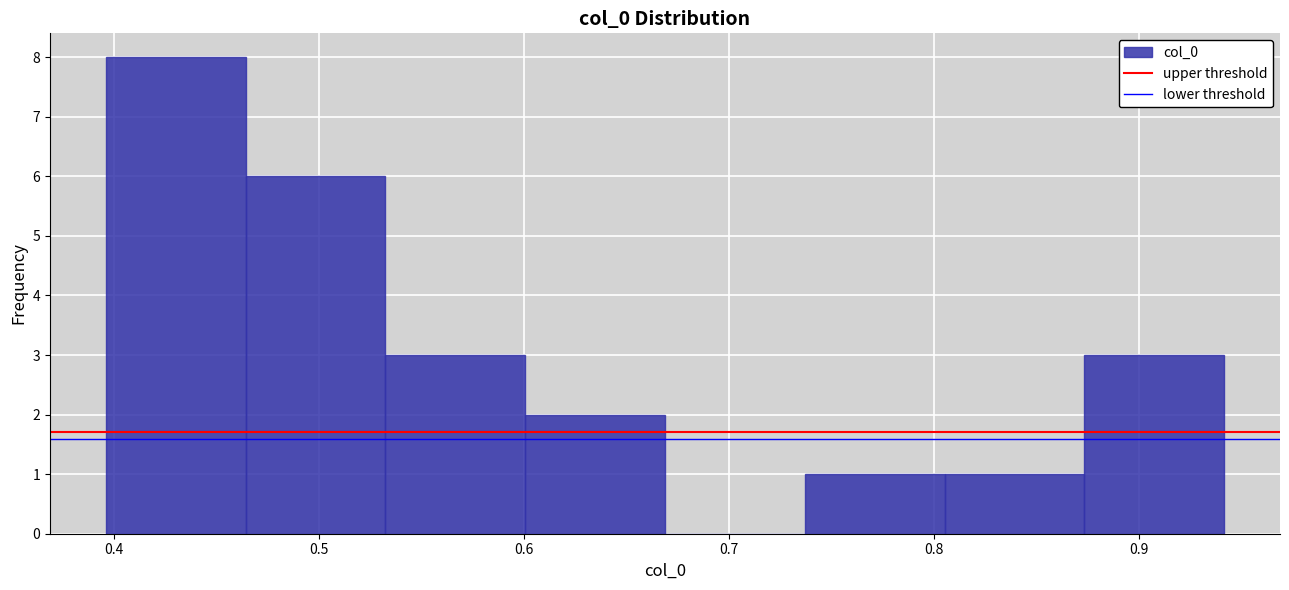

What is the height of the bar covering 0.60 to 0.67 on the x-axis? Neither the bar edges nor the heights are printed on the chart, so give them approximately, as read against the axes.

2